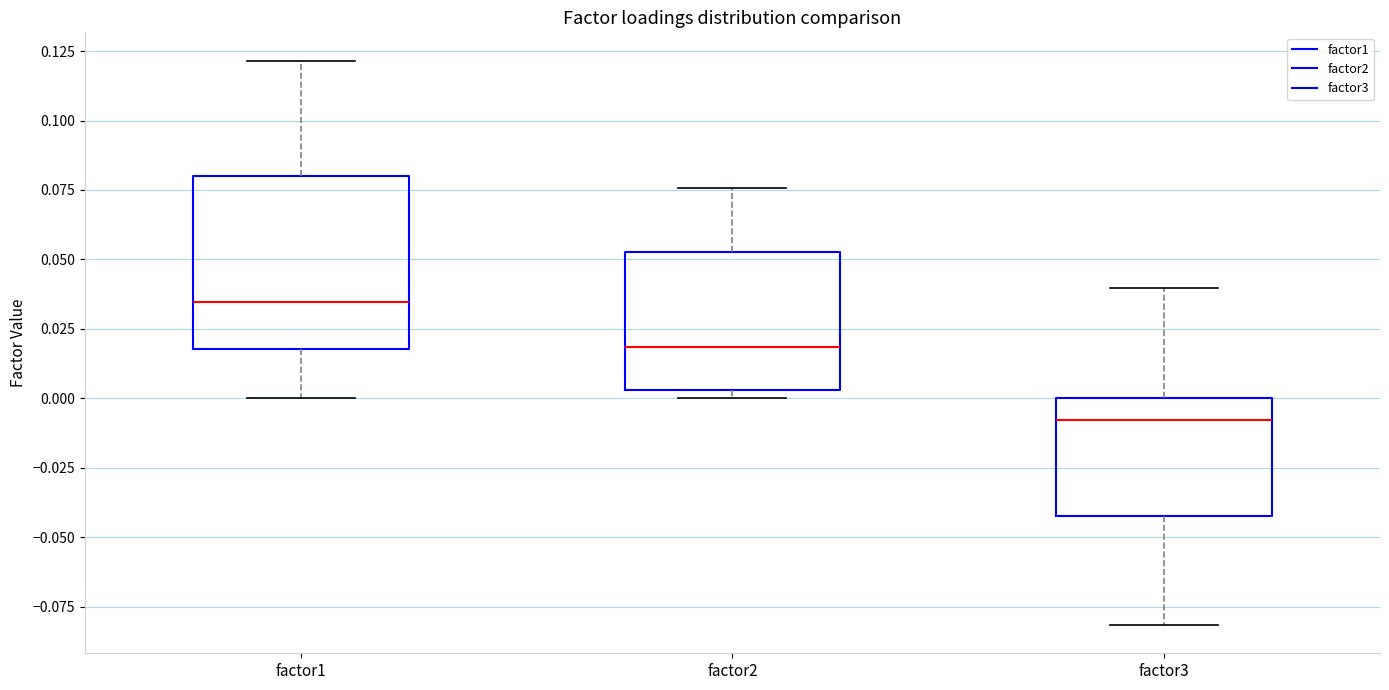

Reading left to right, transcribe this box plot: for each box, give where its median line is, the range the box spans, and where its two whiskers end, as read against the y-axis. The values are not printed on the chart, so give them approximately, as read against the axis.

factor1: median 0.035, box 0.020 to 0.080, whiskers 0.000 to 0.120
factor2: median 0.020, box 0.005 to 0.055, whiskers 0.000 to 0.075
factor3: median -0.010, box -0.040 to 0.000, whiskers -0.080 to 0.040